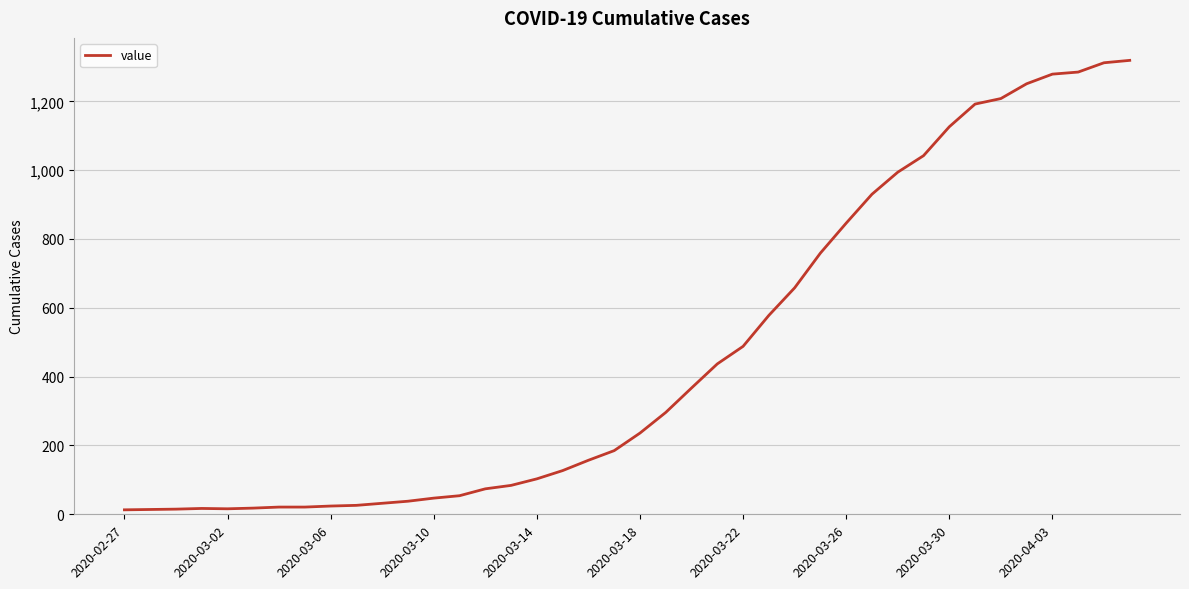

What is the maximum value shown in the chart?

1319